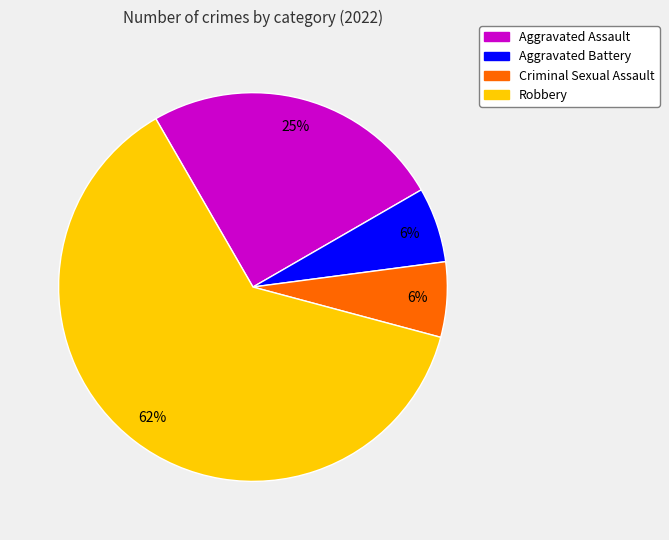

Do Criminal Sexual Assault and Robbery together represent more than half of the pie?

Yes